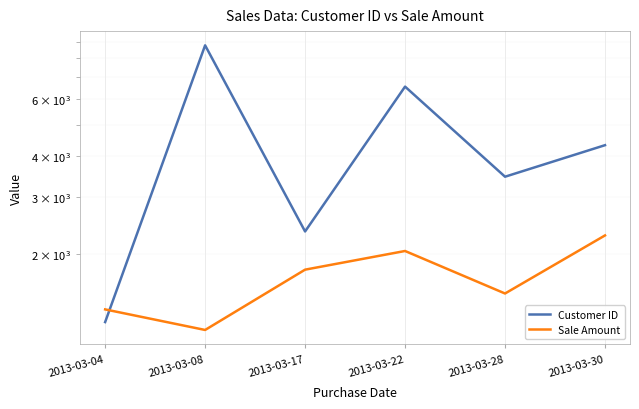

After their last crossing, which series has the higher values: Customer ID or Sale Amount?

Customer ID